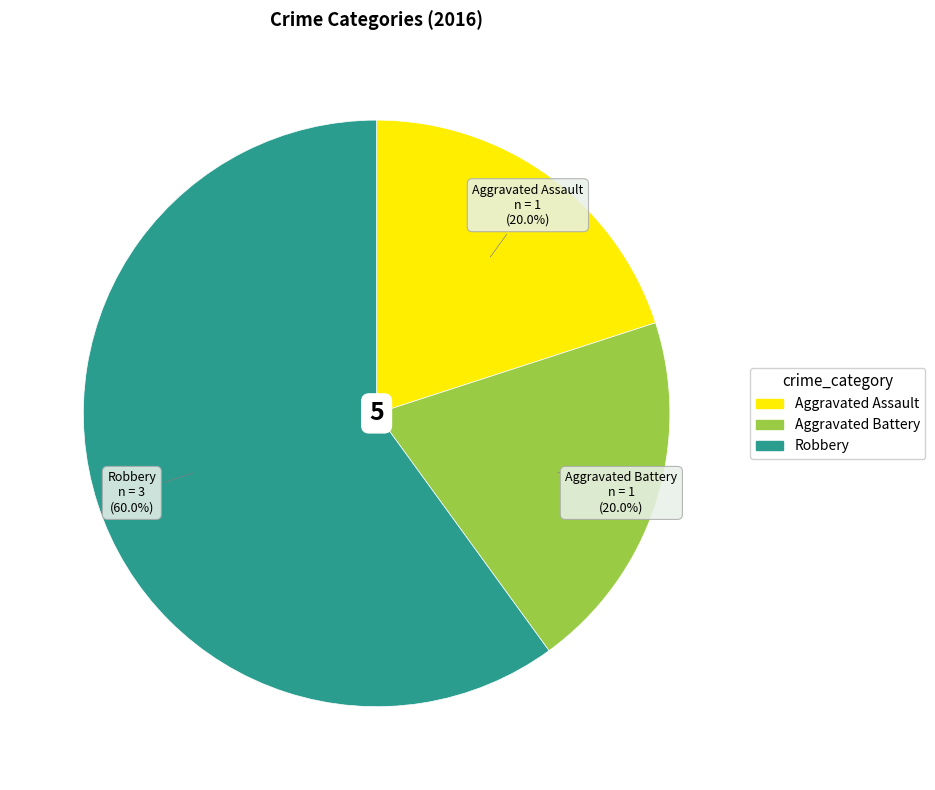

How many slices are in this pie chart?

3